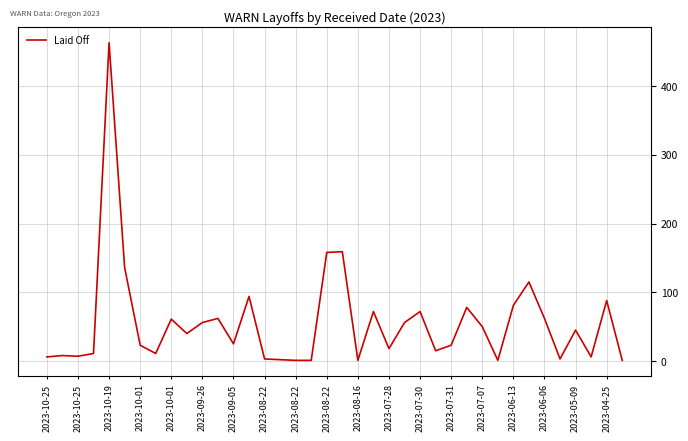

What is the greatest value displayed?

463